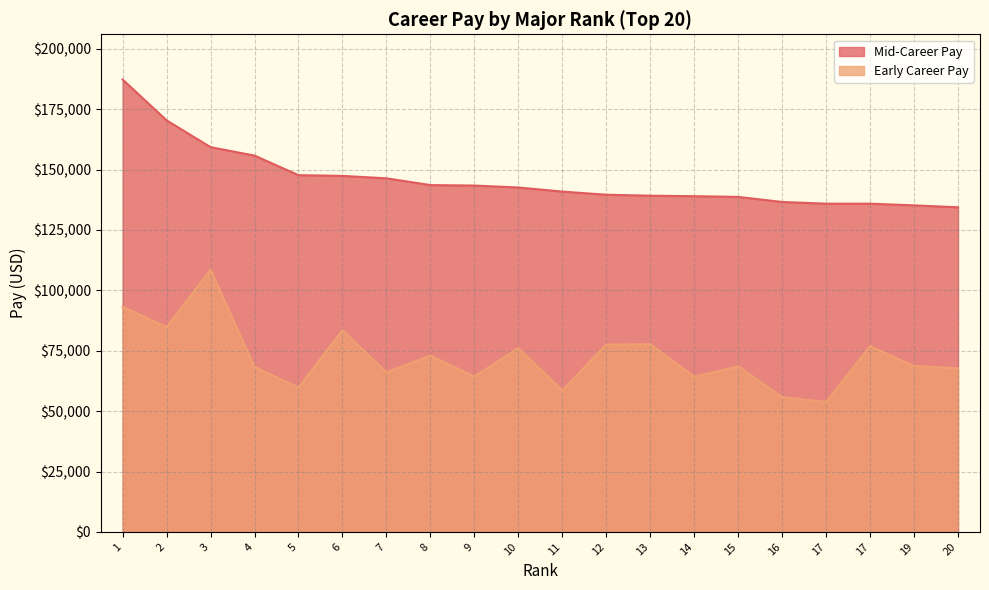

Between 10 and 16, which series saw the biggest shift?

Early Career Pay